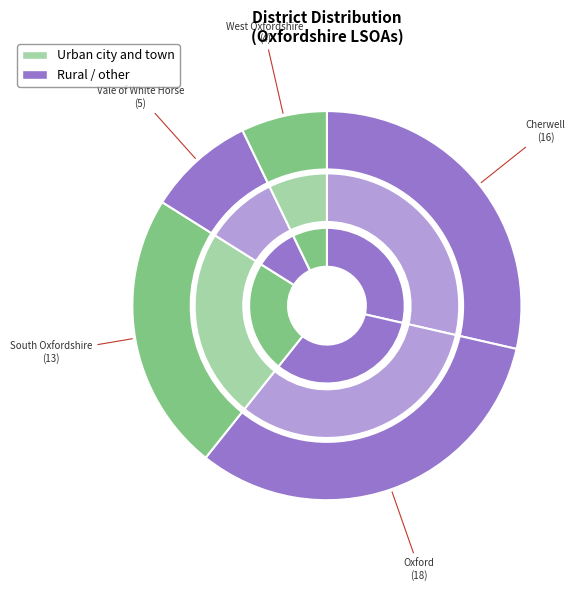

Count the number of slices in the pie.

5